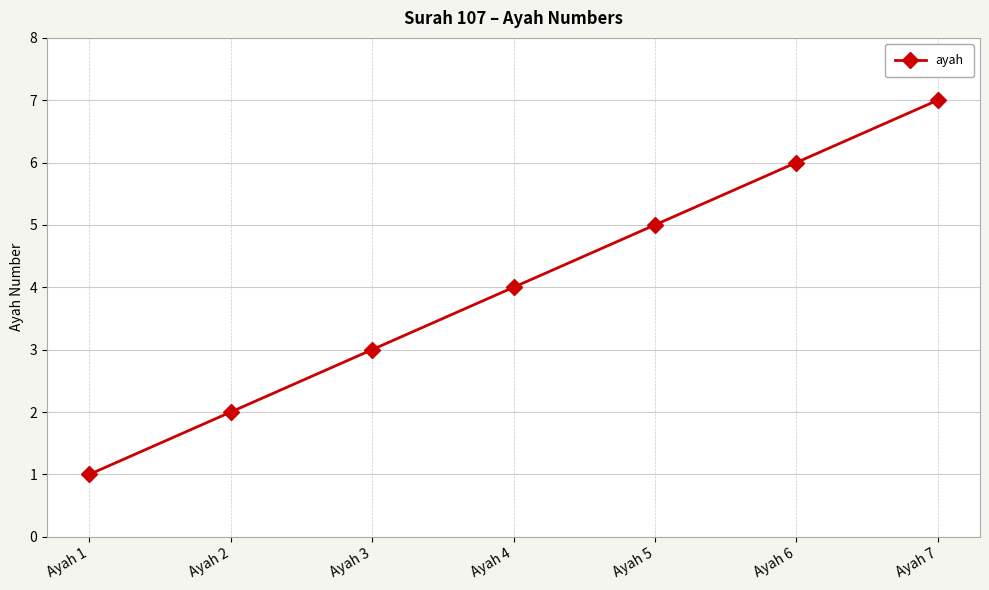

What is the difference between the values at Ayah 4 and Ayah 6?

2